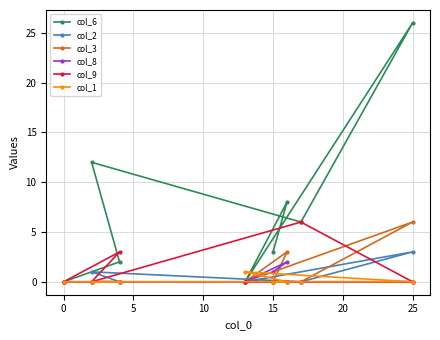

What is the spread (max minus min) of values at 15?

3